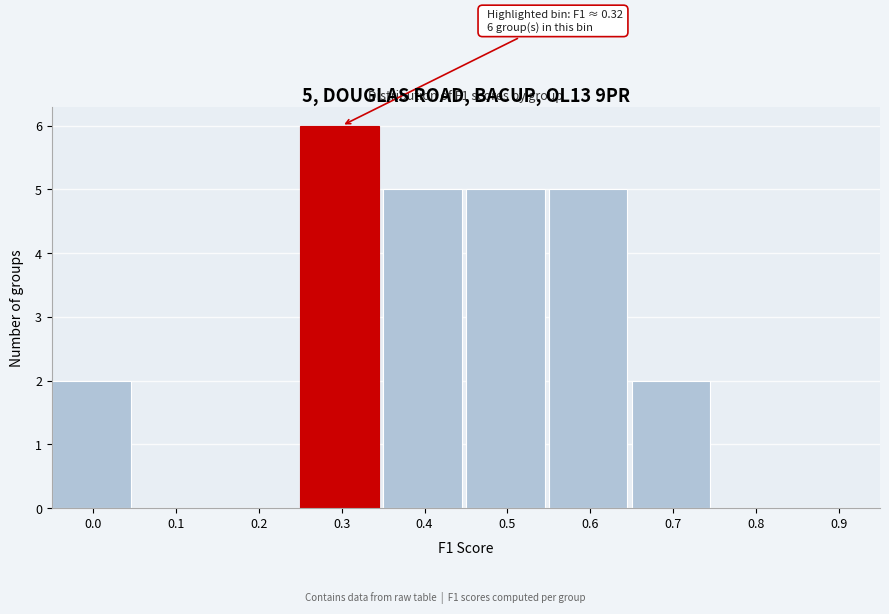

Reading left to right, transcribe all the data shown in this chart.

0.0=2	0.1=0	0.2=0	0.3=6	0.4=5	0.5=5	0.6=5	0.7=2	0.8=0	0.9=0